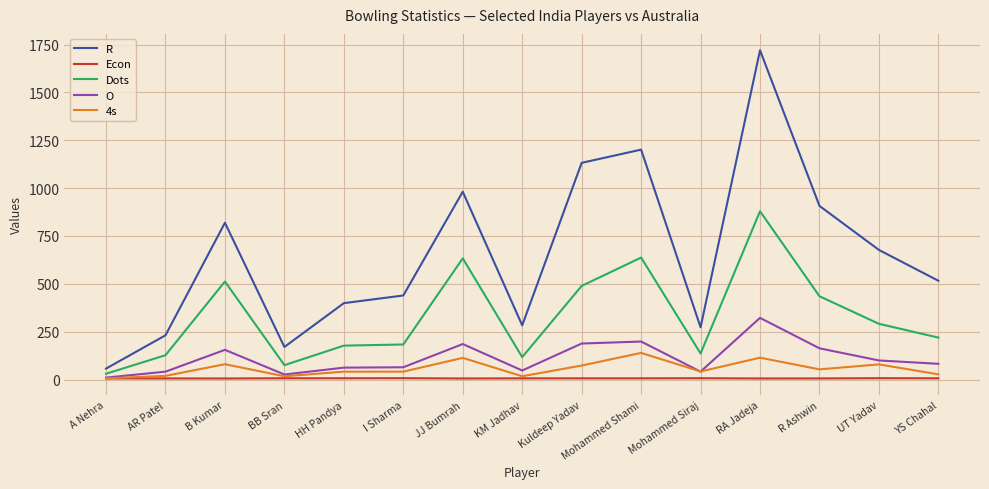

True or false: R has a value of 1615.7 at JJ Bumrah.

False